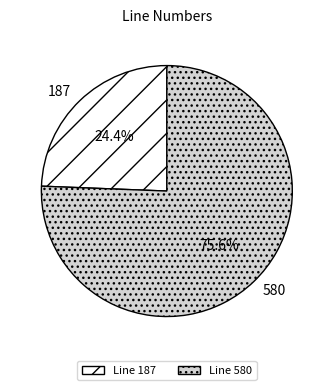

How many slices are in this pie chart?

2